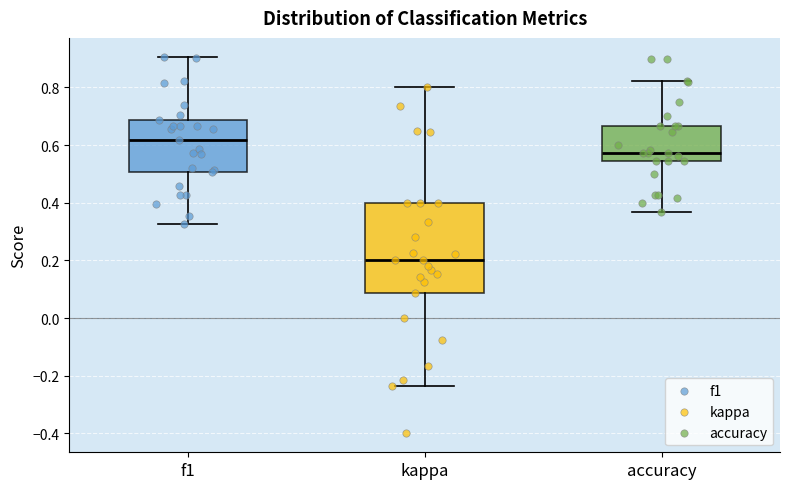

Reading left to right, transcribe this box plot: for each box, give where its median line is, the range the box spans, and where its two whiskers end, as read against the y-axis. The values are not printed on the chart, so give them approximately, as read against the axis.

f1: median 0.62, box 0.50 to 0.68, whiskers 0.32 to 0.90
kappa: median 0.20, box 0.08 to 0.40, whiskers -0.24 to 0.80
accuracy: median 0.58, box 0.54 to 0.66, whiskers 0.36 to 0.82